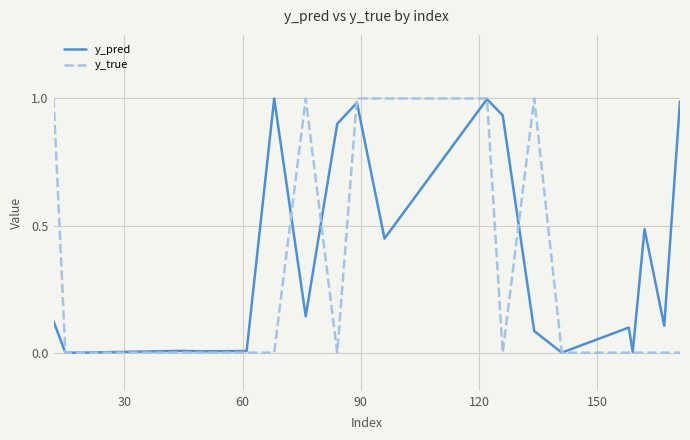

How many categories are shown in the chart?

20